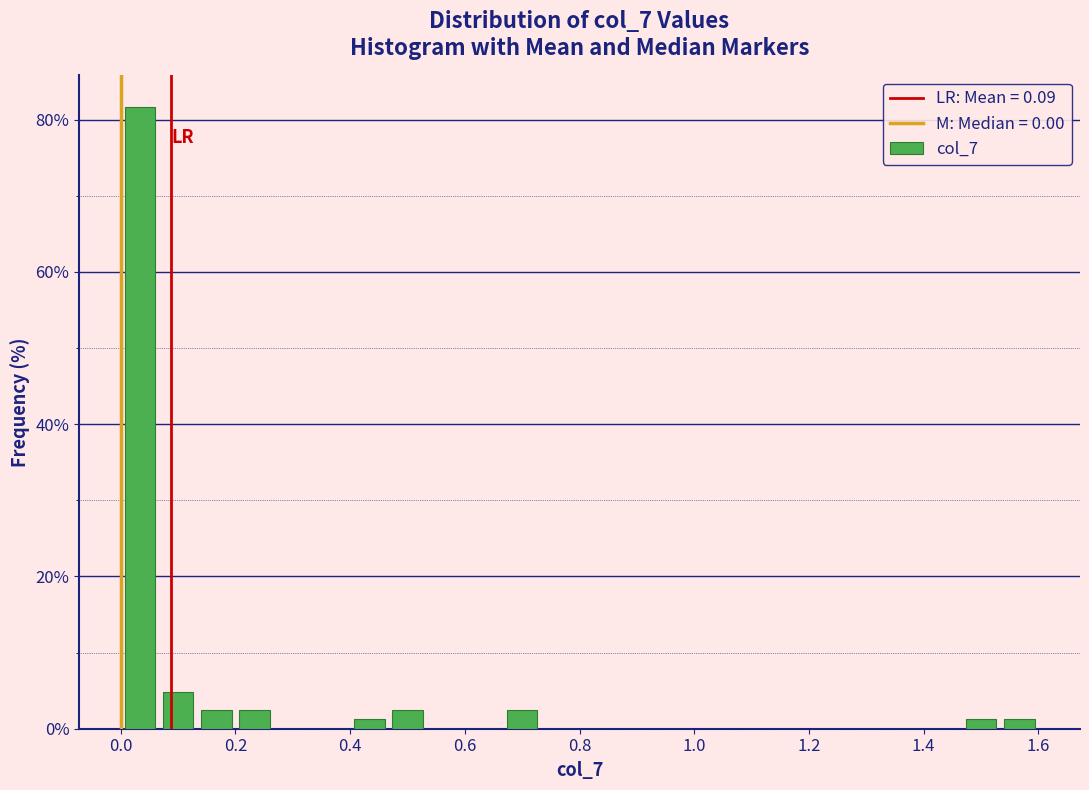

Around what value on the x-axis is the tallest bar? Give the approximate position of its centre, as read against the axis.

0.04